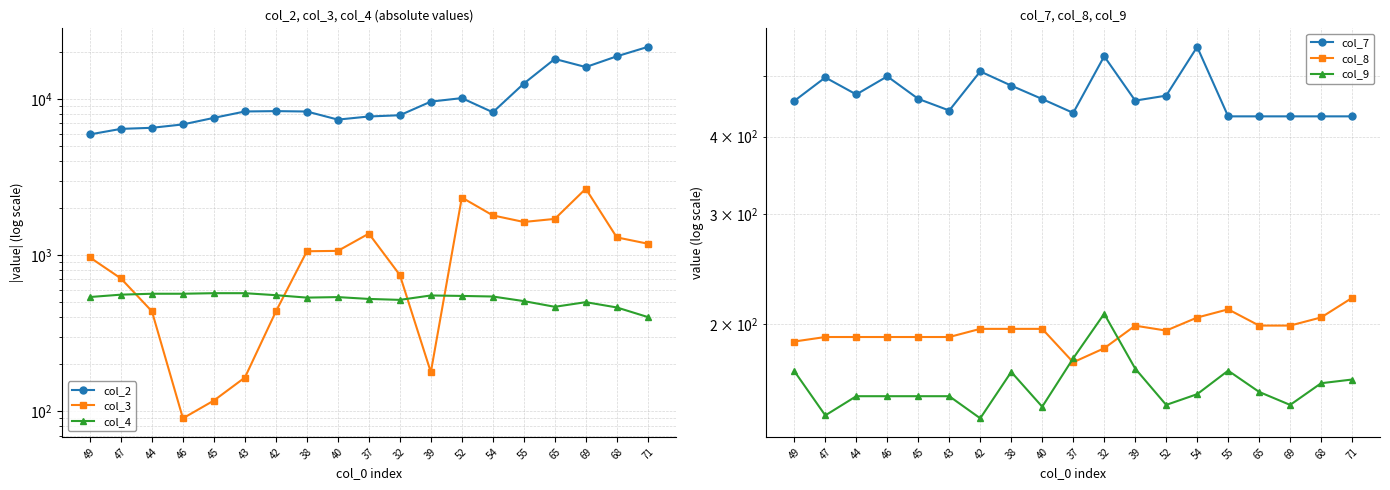

Which series has the largest range (max minus min)?

col_2